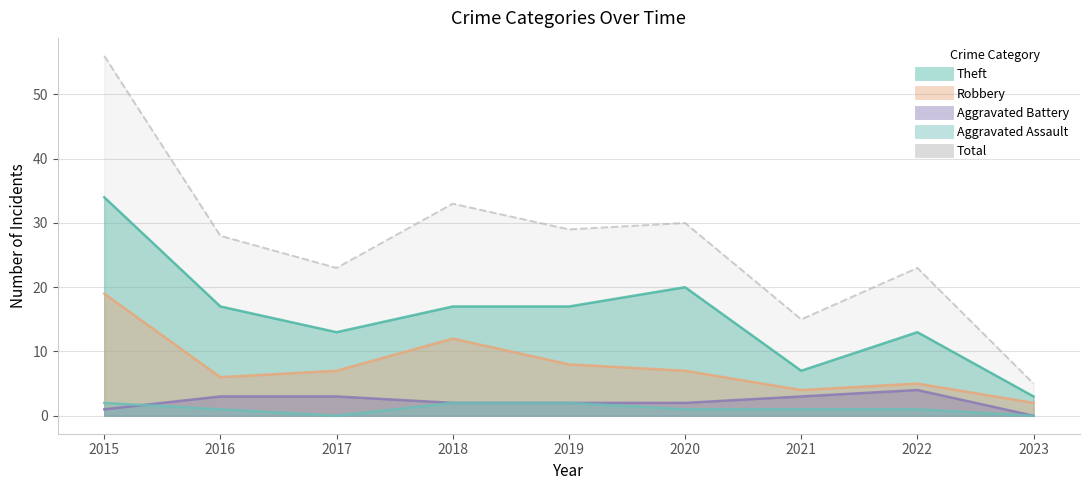

Which series has the largest range (max minus min)?

Total